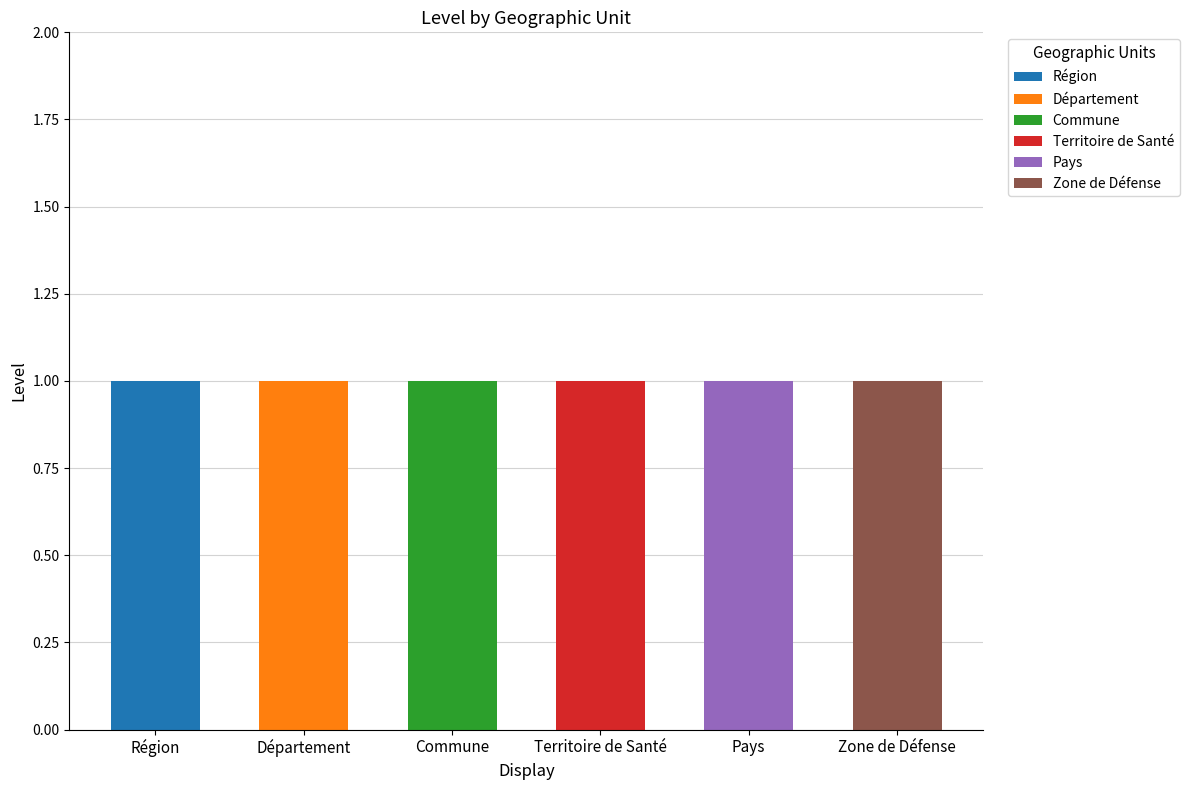

Which category has the highest value in the Région series?

Région